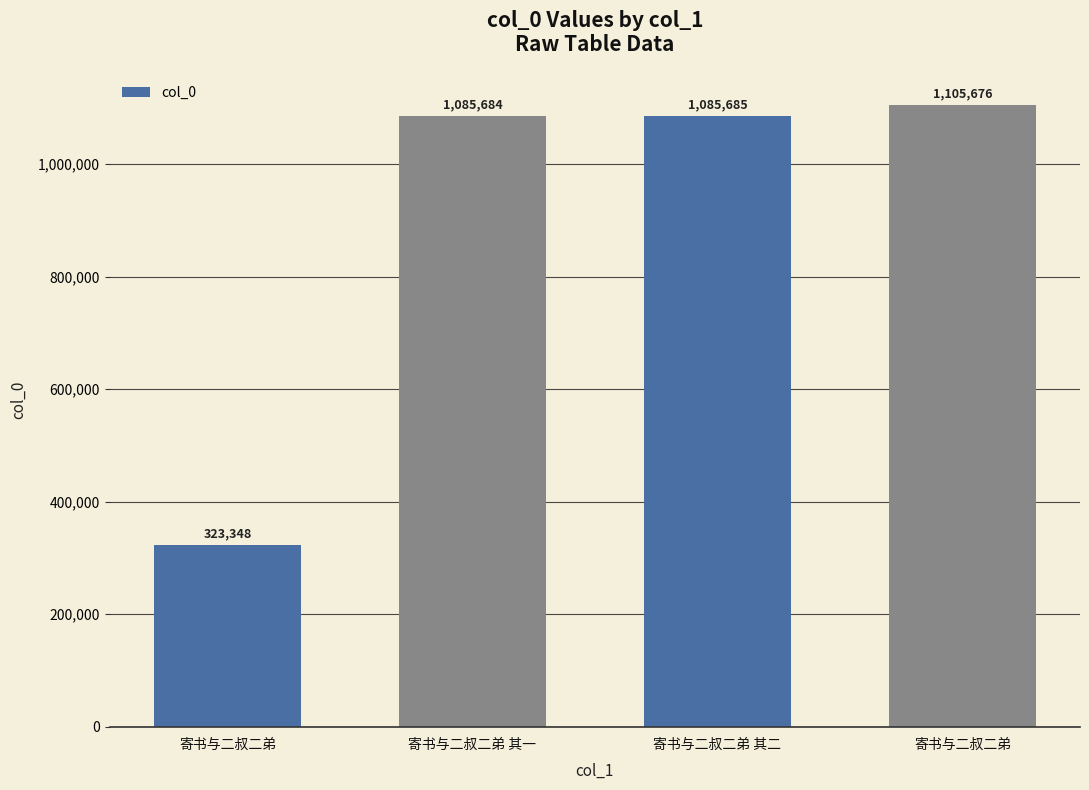

What is the difference between the maximum and minimum values?

782328